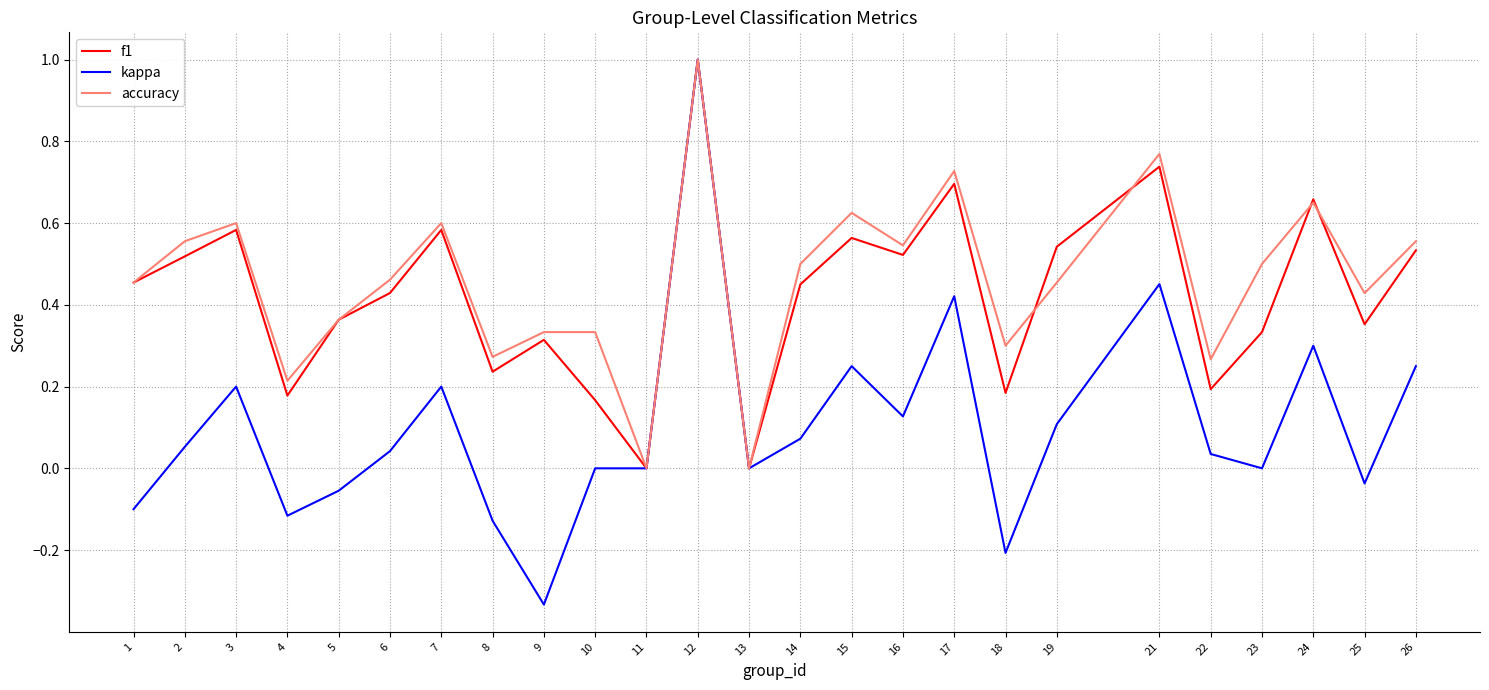

At which category is the sum across all series the highest?

12